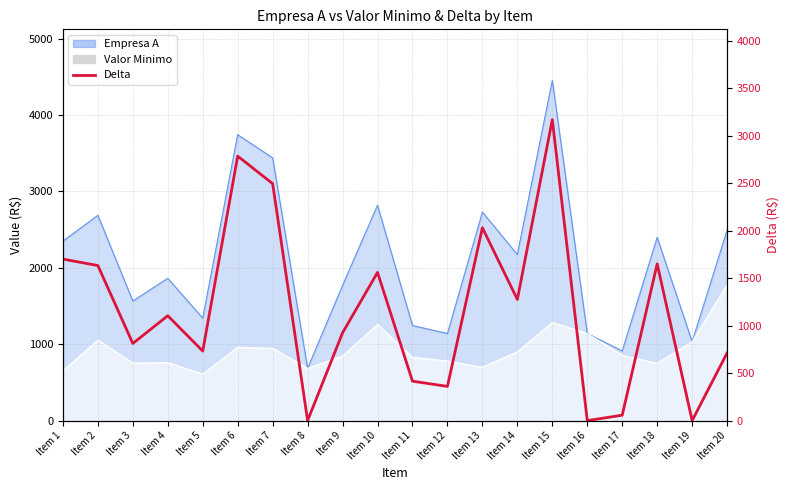

True or false: the data has more than 0 interior local peaks.

True